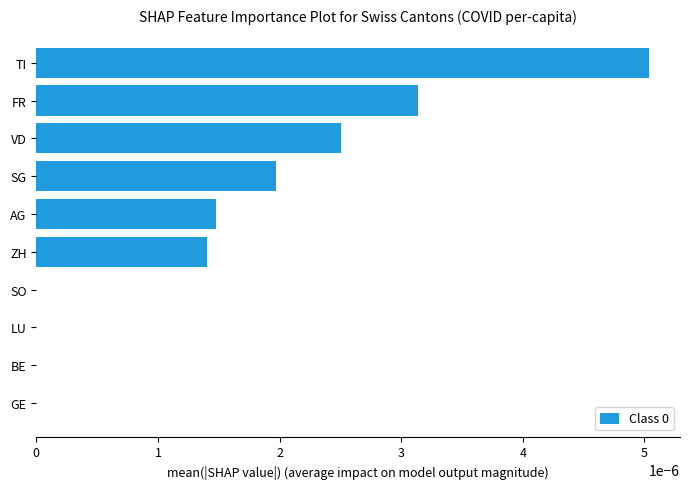

Count the number of categories in the chart.

10